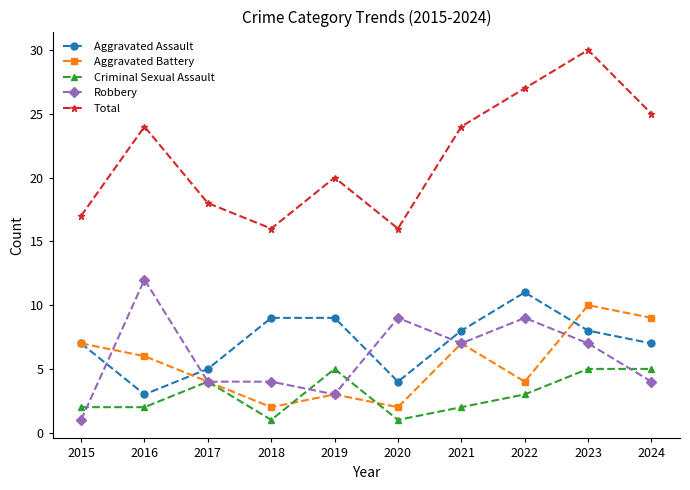

At 2022, list the series in order from largest to smallest.

Total, Aggravated Assault, Robbery, Aggravated Battery, Criminal Sexual Assault